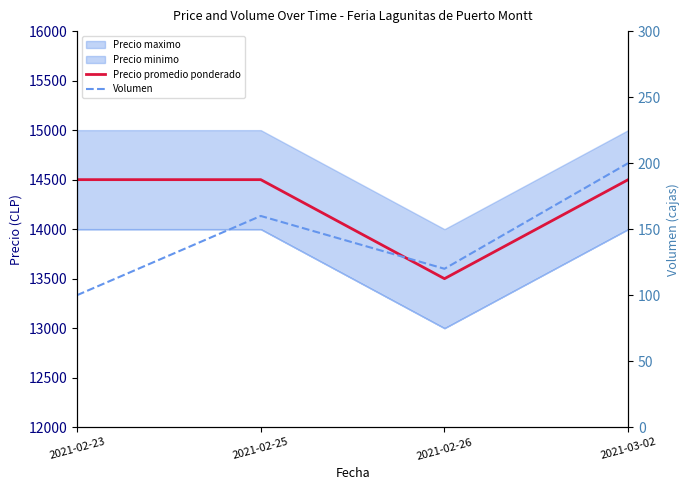

How many data points in Precio promedio ponderado are less than 14500?

1